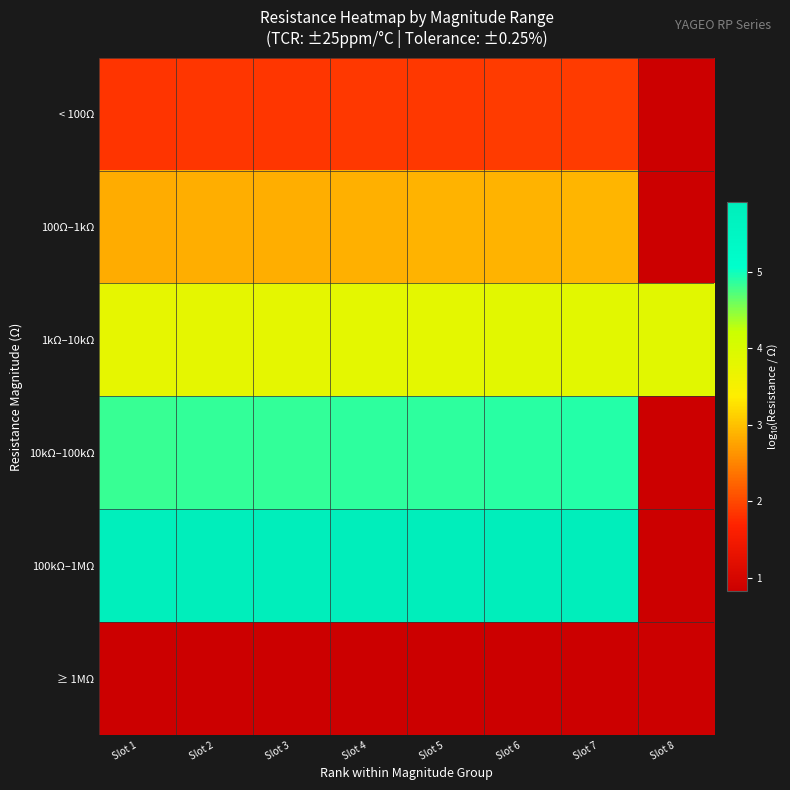

Reading left to right, what are all the values shown in this chart?

< 100Ω: Slot 1=1.8	Slot 2=1.8	Slot 3=1.9	Slot 4=1.9	Slot 5=1.9	Slot 6=1.9	Slot 7=1.9	Slot 8=0.8
100Ω–1kΩ: Slot 1=2.8	Slot 2=2.8	Slot 3=2.9	Slot 4=2.9	Slot 5=2.9	Slot 6=2.9	Slot 7=2.9	Slot 8=0.8
1kΩ–10kΩ: Slot 1=3.8	Slot 2=3.8	Slot 3=3.8	Slot 4=3.8	Slot 5=3.8	Slot 6=3.8	Slot 7=3.8	Slot 8=3.9
10kΩ–100kΩ: Slot 1=4.8	Slot 2=4.8	Slot 3=4.9	Slot 4=4.9	Slot 5=4.9	Slot 6=4.9	Slot 7=4.9	Slot 8=0.8
100kΩ–1MΩ: Slot 1=5.8	Slot 2=5.9	Slot 3=5.9	Slot 4=5.9	Slot 5=5.9	Slot 6=5.9	Slot 7=5.9	Slot 8=0.8
≥ 1MΩ: Slot 1=0.8	Slot 2=0.8	Slot 3=0.8	Slot 4=0.8	Slot 5=0.8	Slot 6=0.8	Slot 7=0.8	Slot 8=0.8